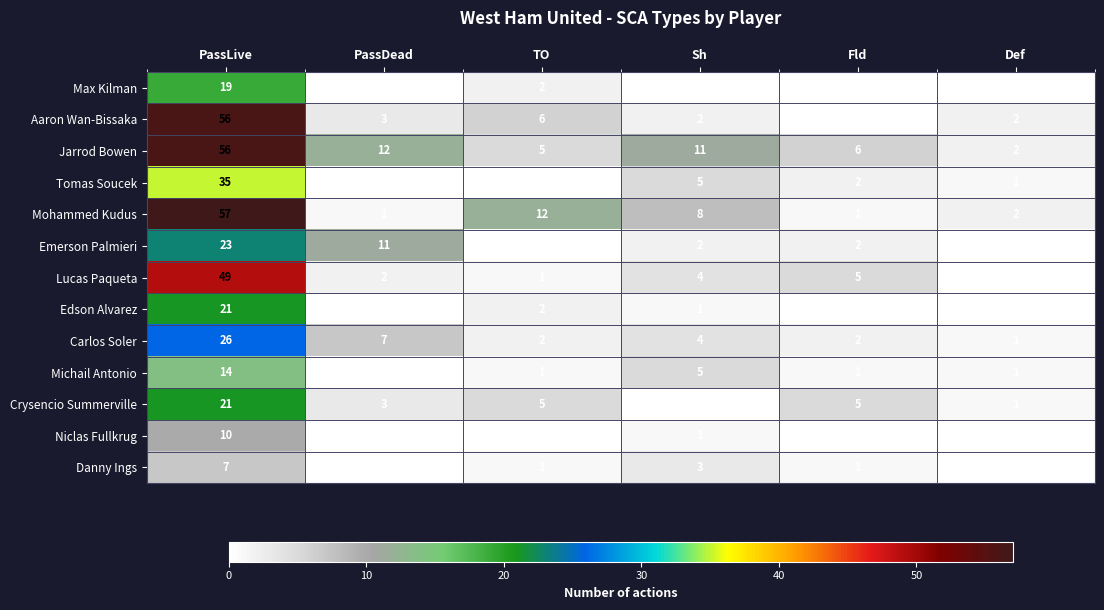

The value of Emerson Palmieri at PassLive is 23. True or false?

True